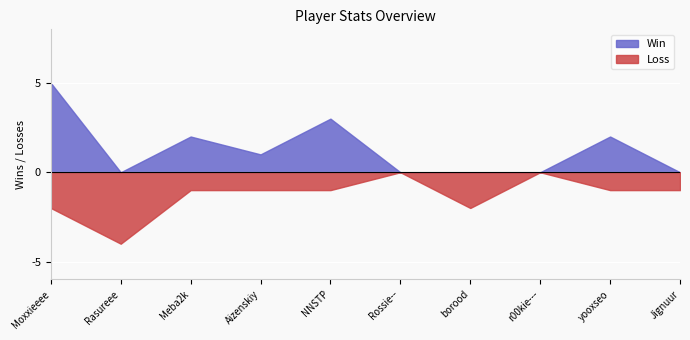

What is the difference between the Total values at NNSTP and Rossie--?

4